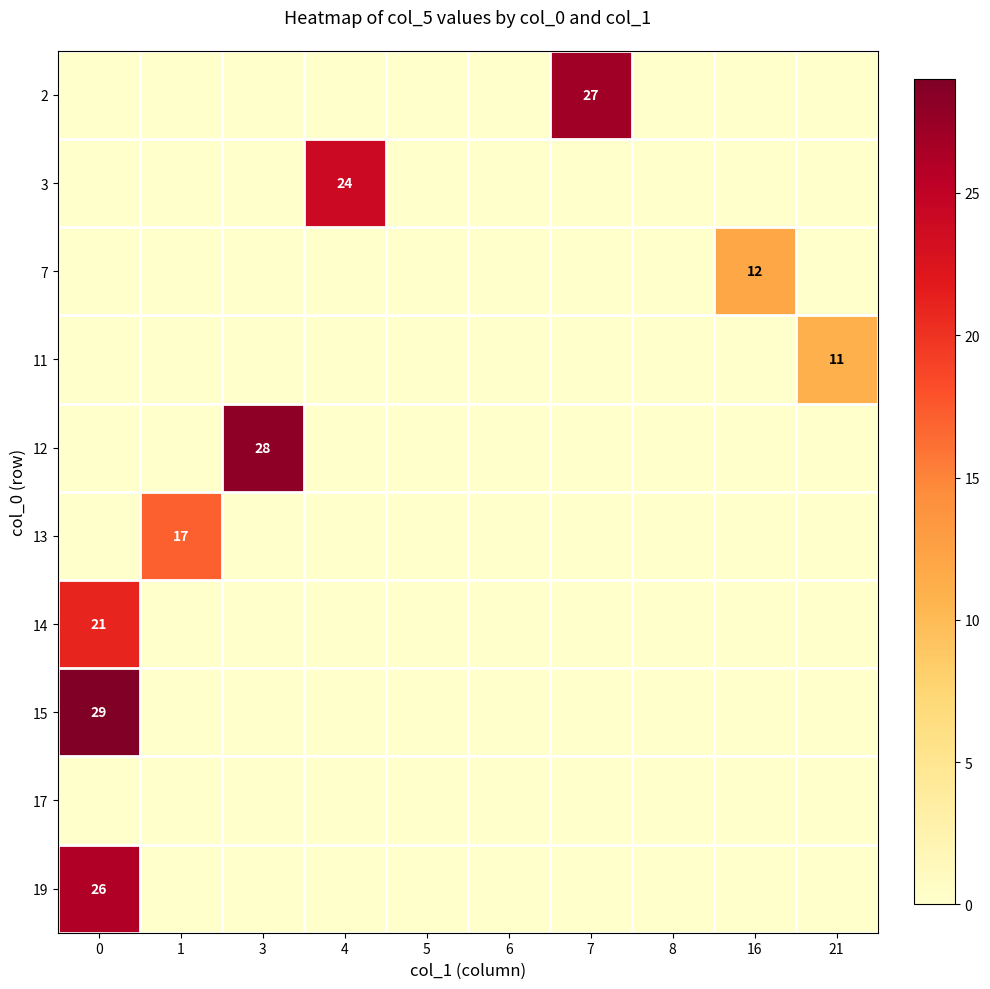

Is it true that 7 equals 18 at 16?

False